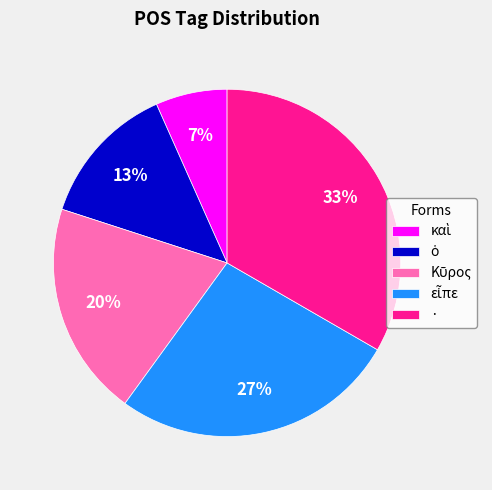

Which category has the biggest portion of the pie?

·